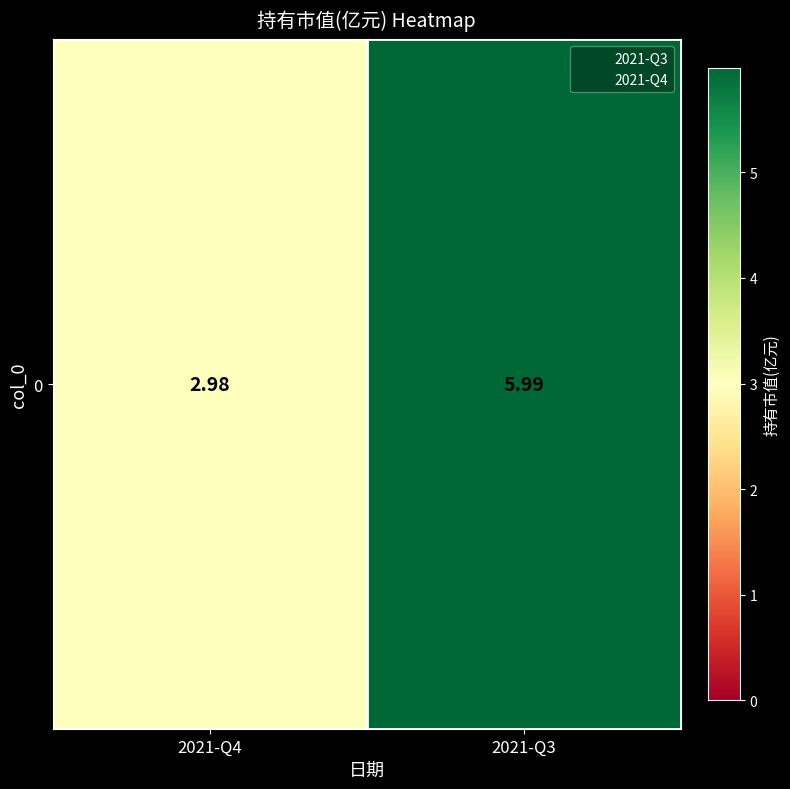

Reading left to right, extract all data points from this chart.

2021-Q4=3.0	2021-Q3=6.0